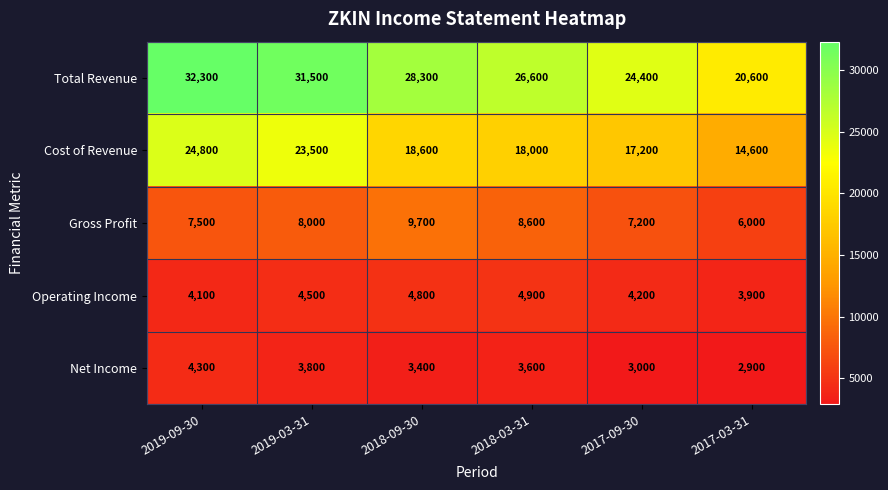

How many data points does each series have?

6